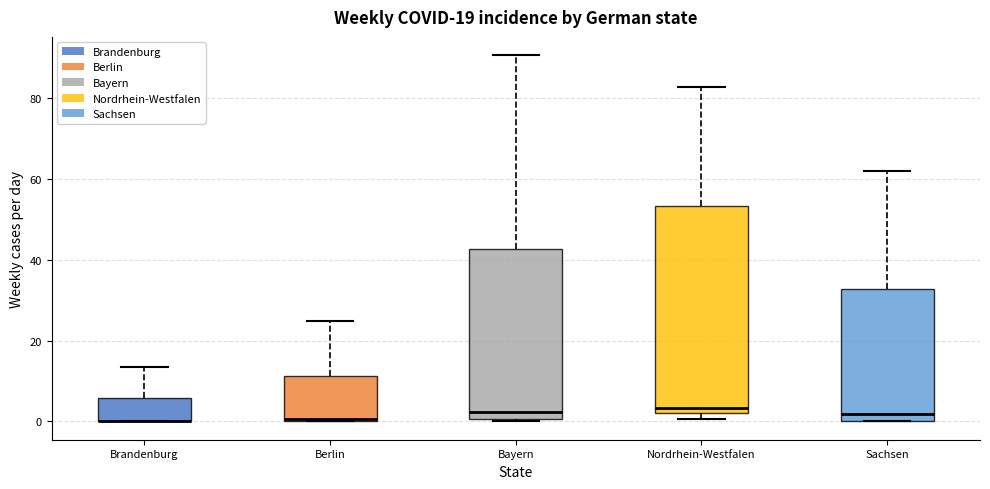

Reading left to right, read every box against the y-axis: the position of its median line, the range the box covers, and the ends of its whiskers. The values are not printed on the chart, so give them approximately, as read against the axis.

Brandenburg: median 0 (drawn on the box's lower edge), box 0 to 6, whiskers 0 to 14
Berlin: median 0, box 0 to 12, whiskers 0 to 24
Bayern: median 2, box 0 to 42, whiskers 0 to 90
Nordrhein-Westfalen: median 4, box 2 to 54, whiskers 0 to 82
Sachsen: median 2, box 0 to 32, whiskers 0 to 62